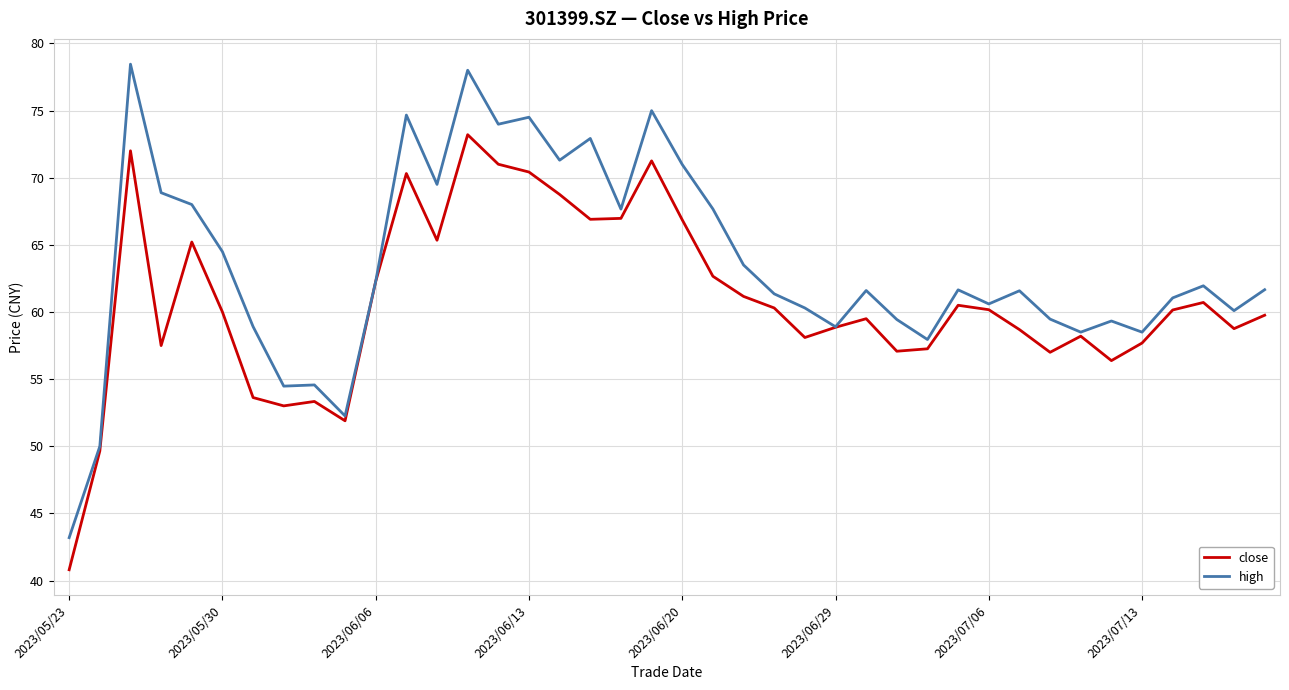

Which series has the widest spread of values?

high